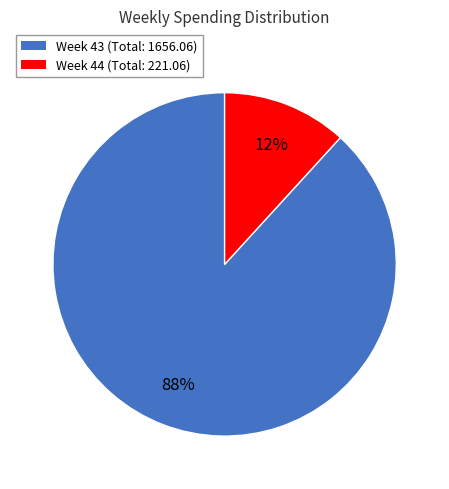

To the nearest percent, what is the difference between the largest and smallest slice percentages?

76%